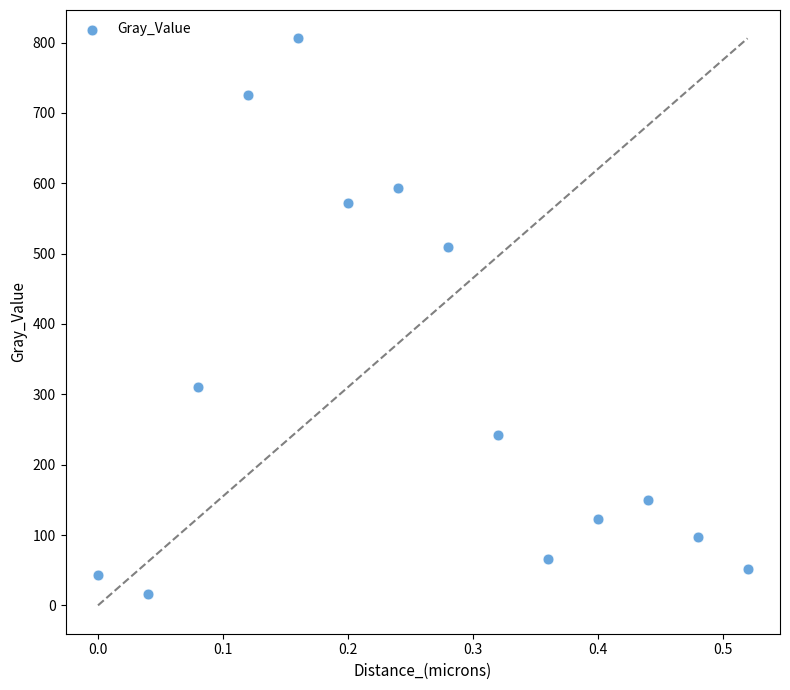

What is the range of X values (max minus min)?

0.5